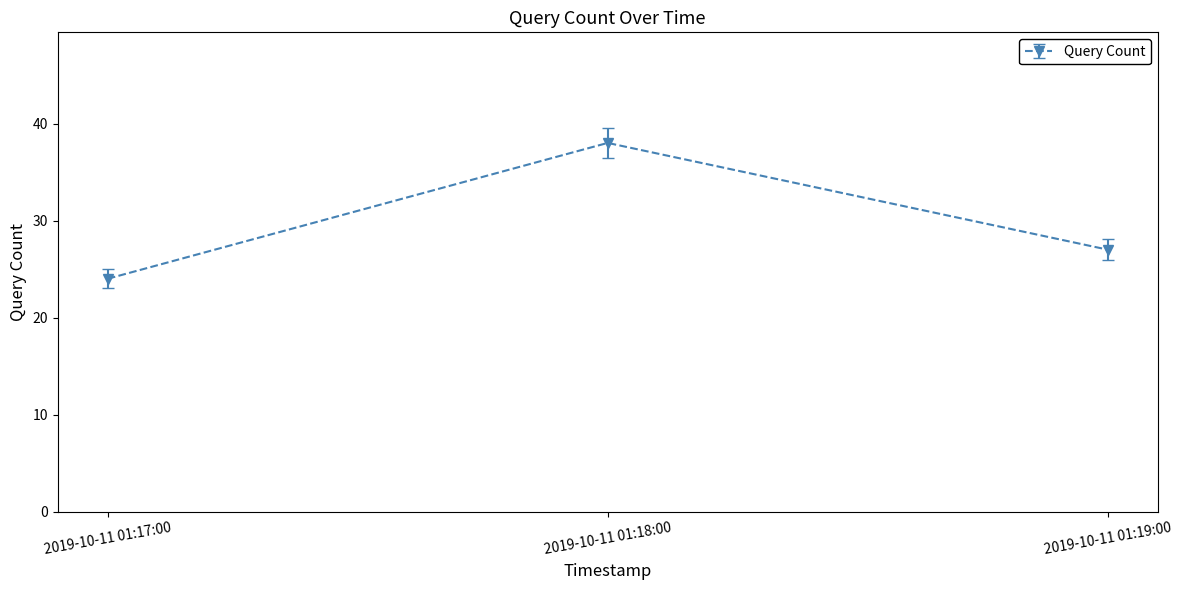

Reading right to left, what are all the values shown in this chart?

27	38	24